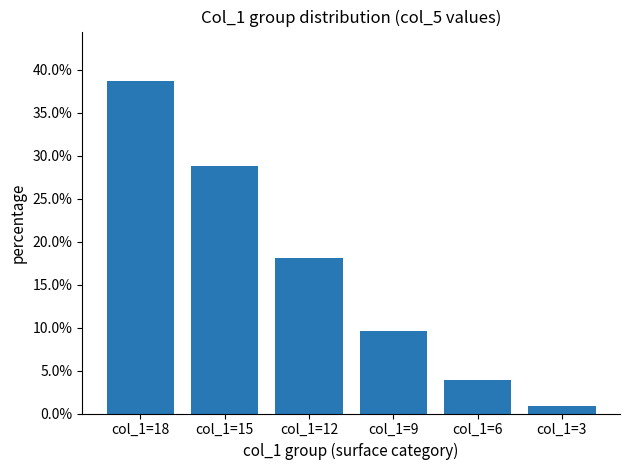

What is the value of the 1st bar from the left?

38.6